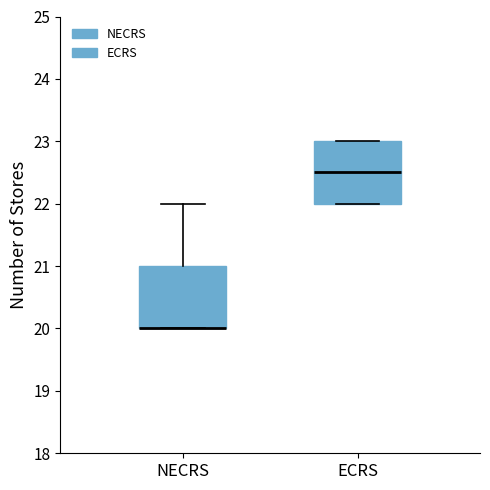

Where does the median line of the box for ECRS sit on the y-axis? The values are not printed on the chart, so give them approximately, as read against the axis.

22.5